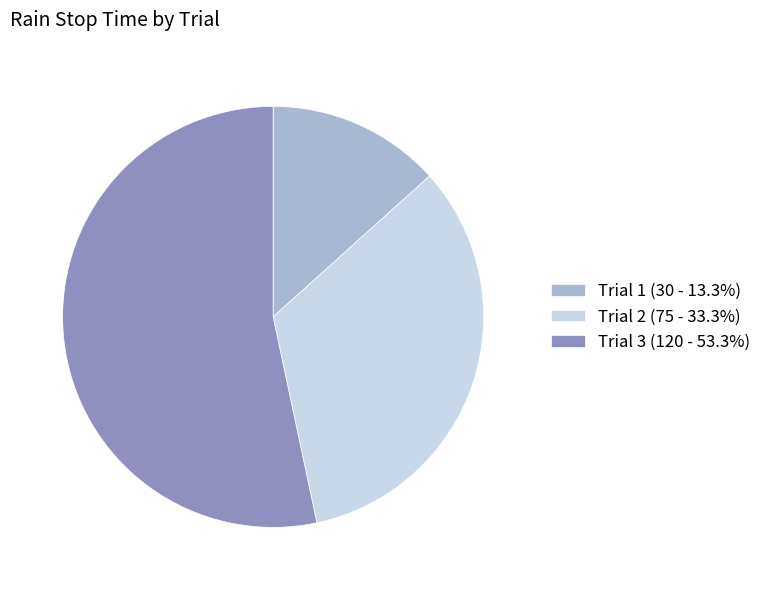

Does Trial 1 (30 - 13.3%) account for over 50% of the chart?

No